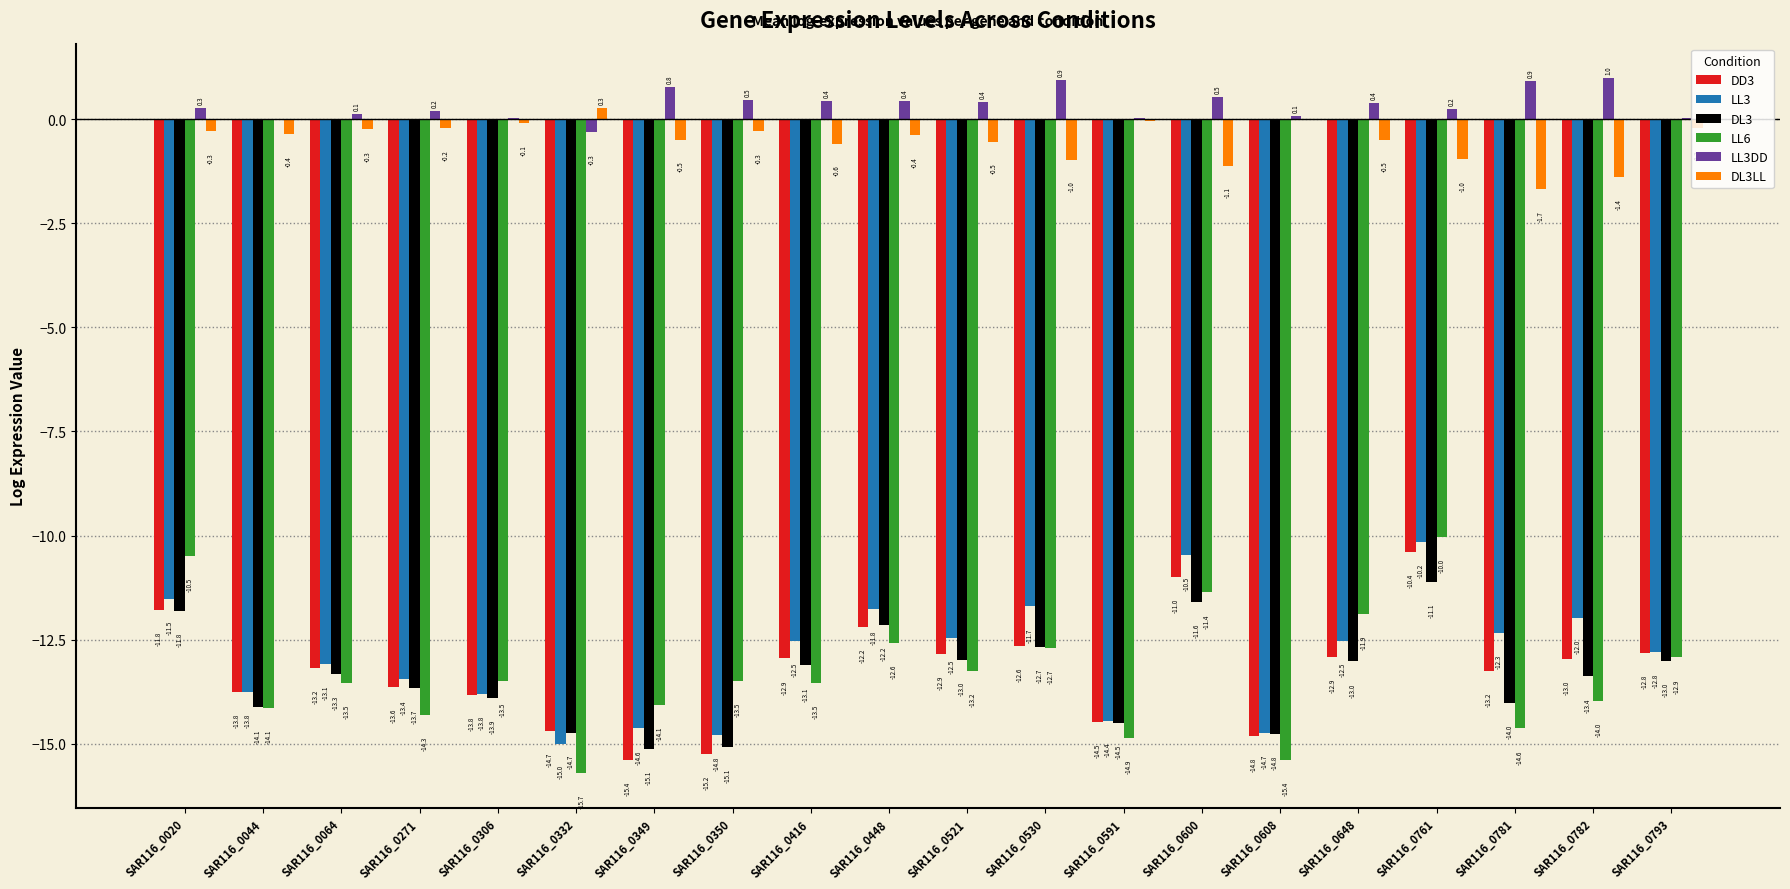

What is the difference between the LL6 values at SAR116_0020 and SAR116_0591?

4.4